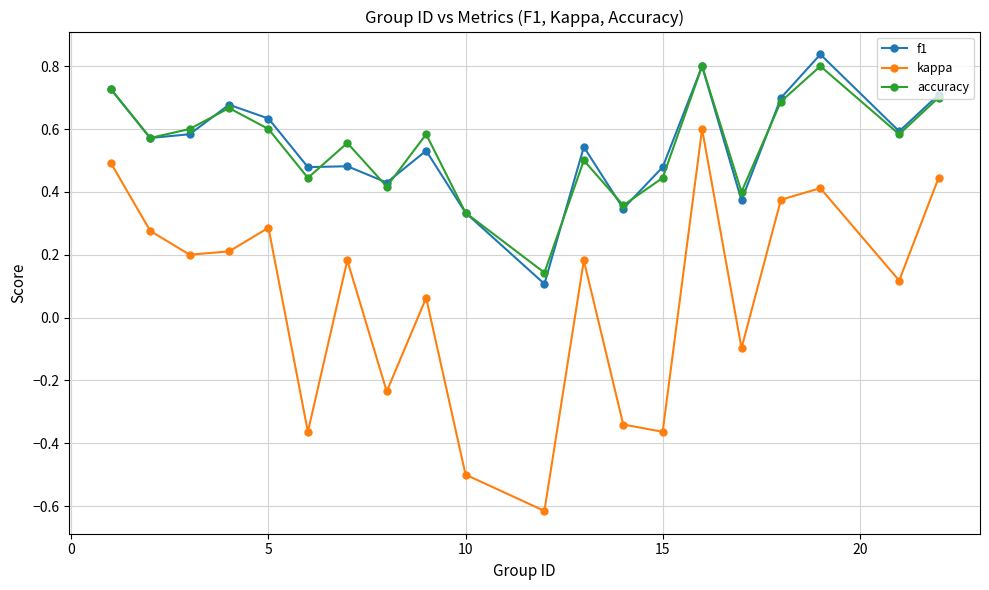

How many values in kappa are above zero?

13